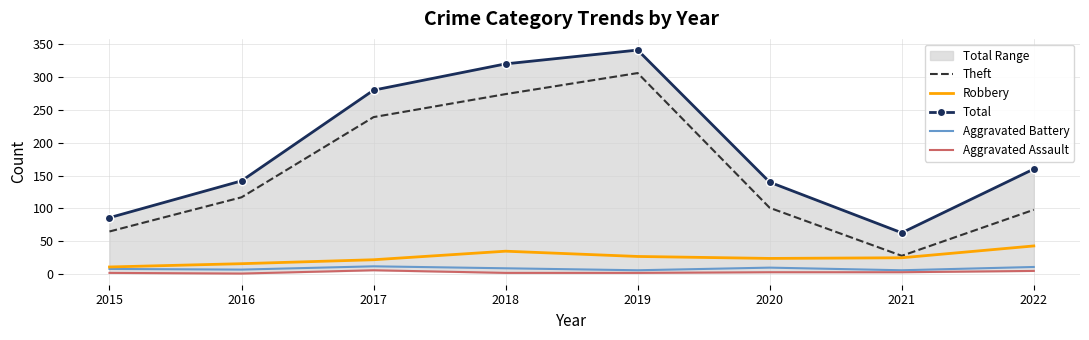

What is the value of the Aggravated Assault point at the 7th from the left?

3